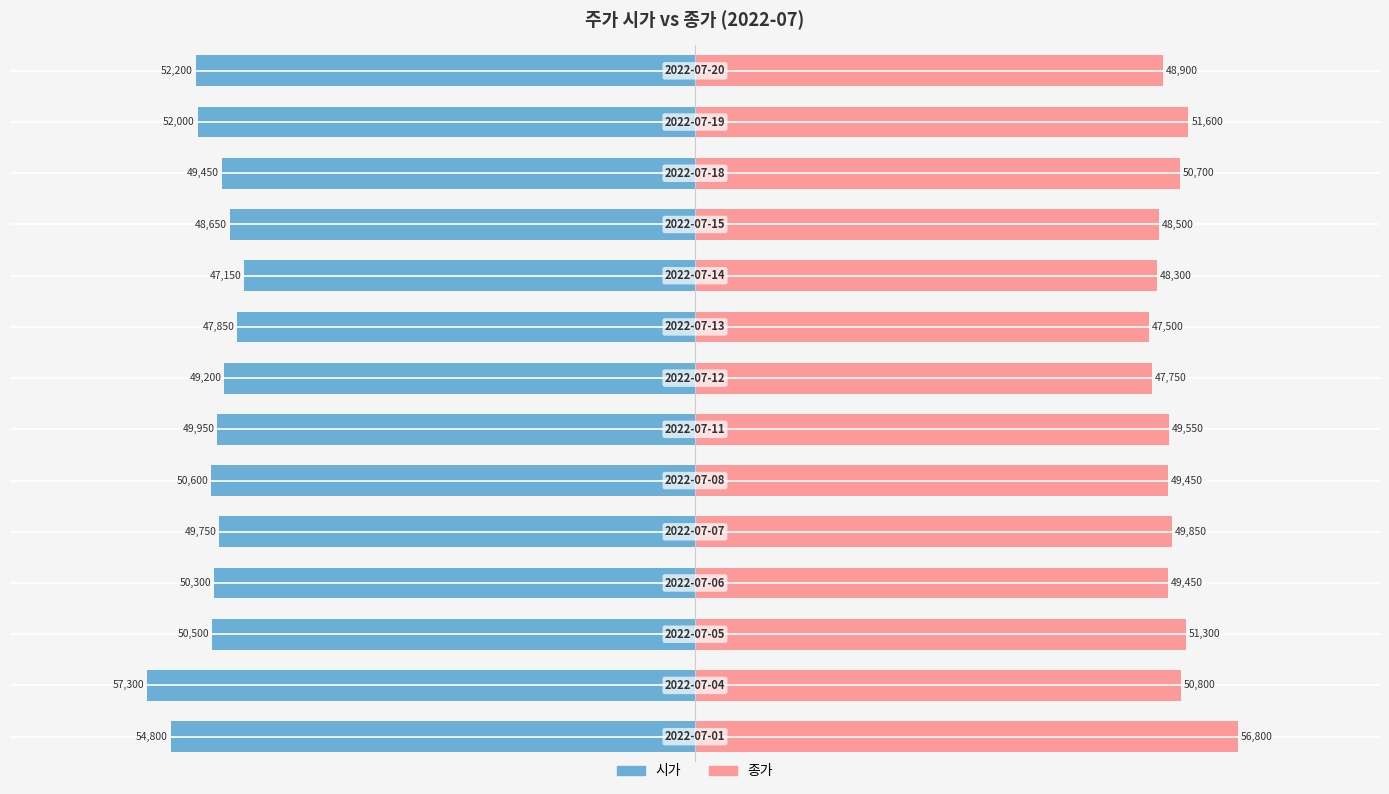

Is the value of 시가 at 4 greater than the value of 종가 at 10?

No